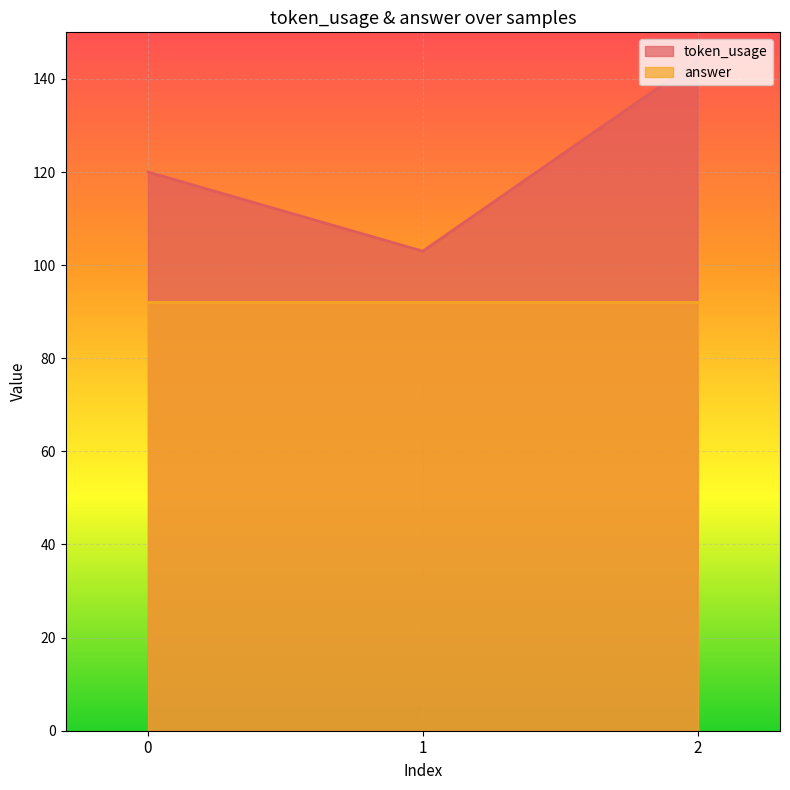

At which label does the data first exceed 120?

2